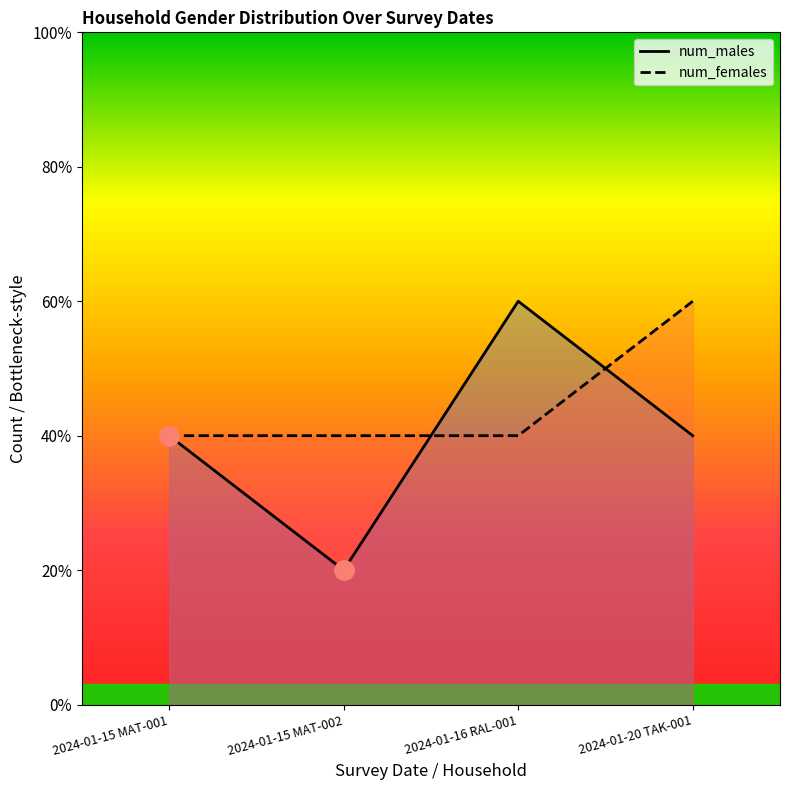

At which label is num_females closest to 2?

2024-01-15 MAT-001